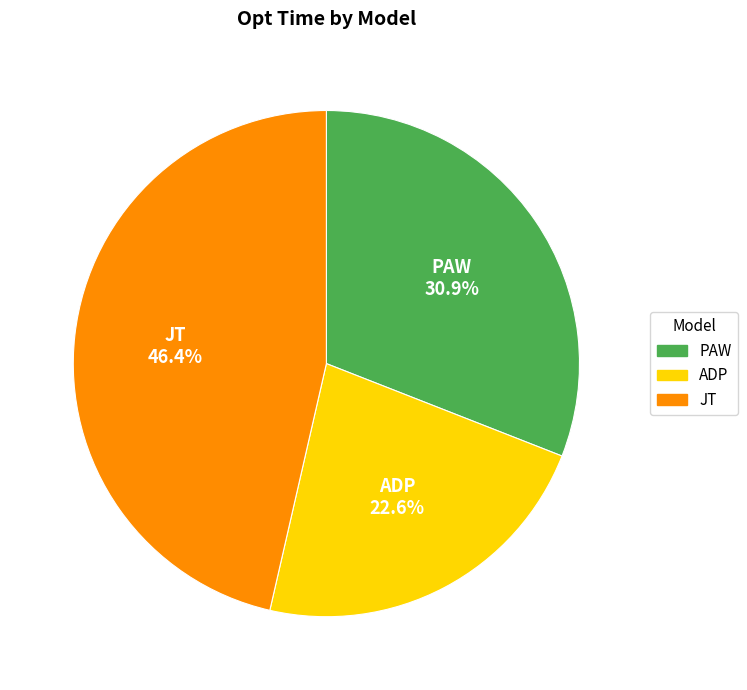

Does any single category account for the majority?

No